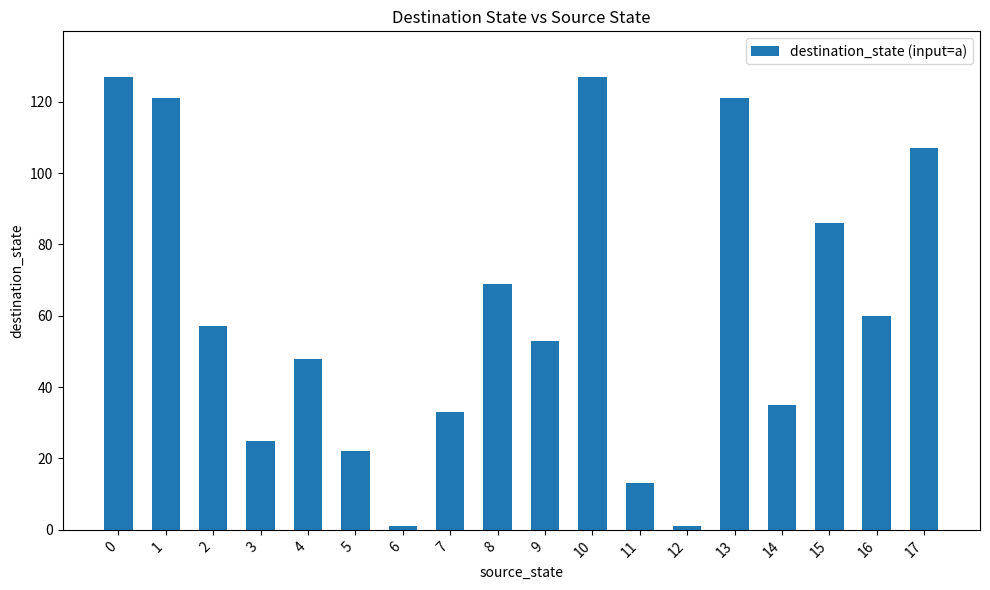

True or false: the data shows 121 at 13.

True